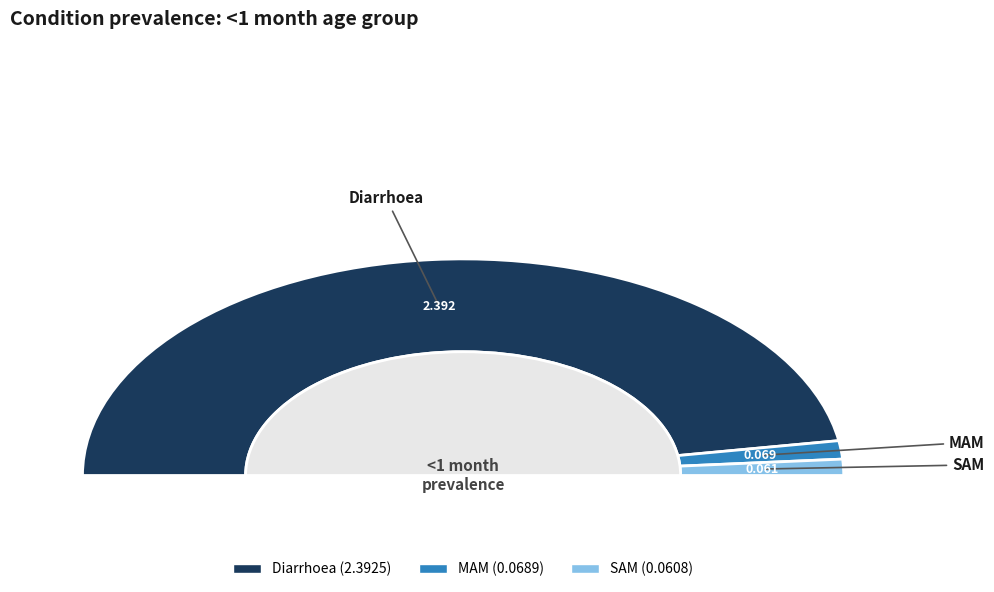

How many segments does this pie chart have?

3